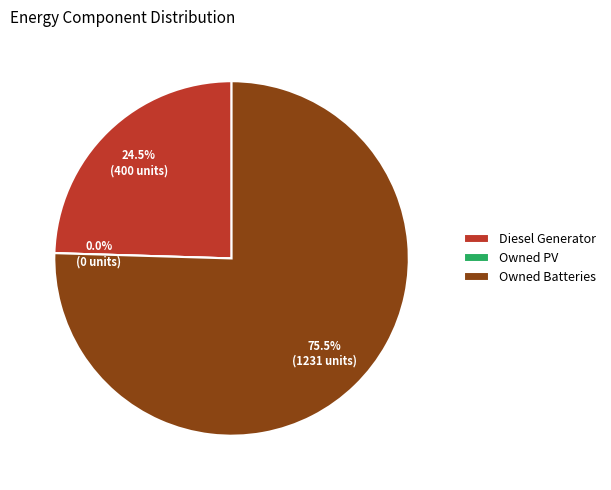

Which category accounts for the majority?

Owned Batteries